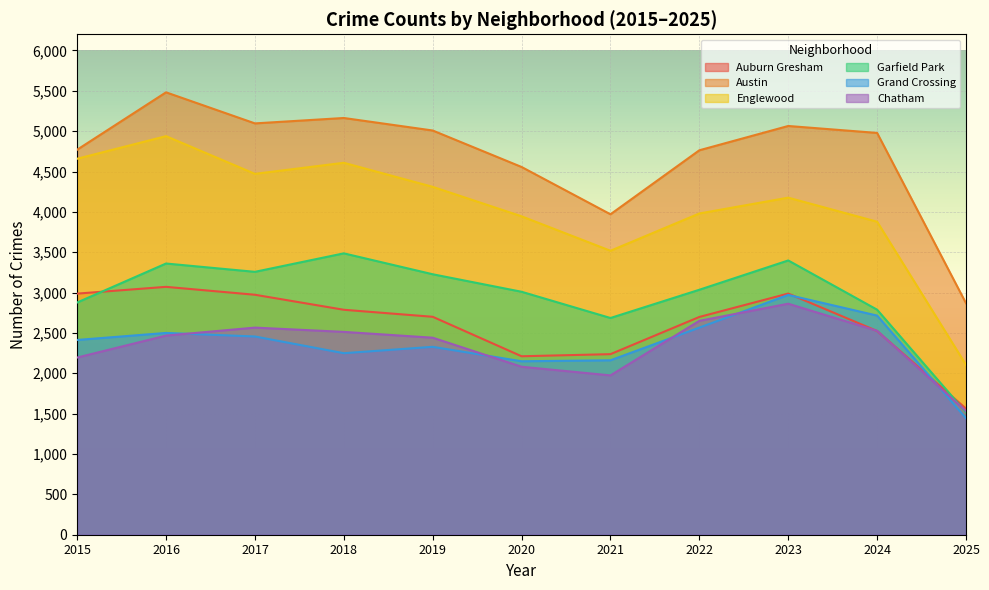

Where is the first local maximum for Chatham?

2017